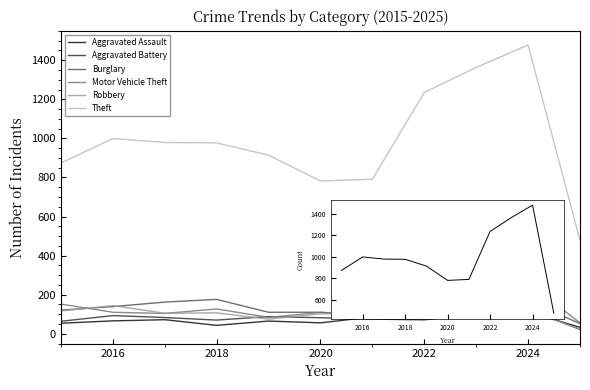

Which series has the largest total across all categories?

Theft